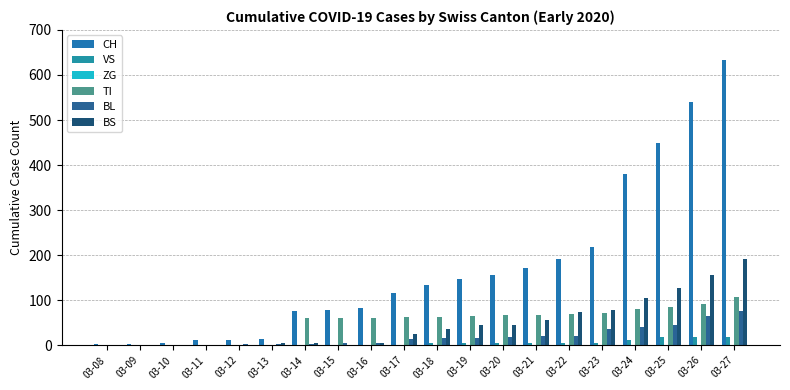

Reading left to right, what are all the values shown in this chart?

CH: 03-08=2	03-09=3	03-10=6	03-11=11	03-12=12	03-13=14	03-14=76	03-15=79	03-16=82	03-17=116	03-18=134	03-19=146	03-20=155	03-21=172	03-22=192	03-23=218	03-24=380	03-25=449	03-26=540	03-27=634
VS: 03-08=0	03-09=0	03-10=0	03-11=0	03-12=0	03-13=0	03-14=0	03-15=0	03-16=0	03-17=1	03-18=5	03-19=5	03-20=5	03-21=5	03-22=5	03-23=5	03-24=12	03-25=18	03-26=18	03-27=18
ZG: 03-08=0	03-09=0	03-10=0	03-11=0	03-12=0	03-13=0	03-14=0	03-15=0	03-16=0	03-17=0	03-18=0	03-19=0	03-20=0	03-21=0	03-22=0	03-23=0	03-24=0	03-25=0	03-26=0	03-27=0
TI: 03-08=0	03-09=0	03-10=0	03-11=0	03-12=0	03-13=0	03-14=61	03-15=61	03-16=61	03-17=62	03-18=62	03-19=65	03-20=67	03-21=68	03-22=70	03-23=71	03-24=80	03-25=85	03-26=91	03-27=107
BL: 03-08=0	03-09=0	03-10=0	03-11=0	03-12=2	03-13=2	03-14=2	03-15=5	03-16=5	03-17=13	03-18=16	03-19=16	03-20=18	03-21=21	03-22=21	03-23=35	03-24=40	03-25=46	03-26=65	03-27=76
BS: 03-08=0	03-09=0	03-10=0	03-11=0	03-12=0	03-13=4	03-14=4	03-15=0	03-16=4	03-17=25	03-18=36	03-19=44	03-20=46	03-21=57	03-22=73	03-23=78	03-24=105	03-25=128	03-26=155	03-27=191